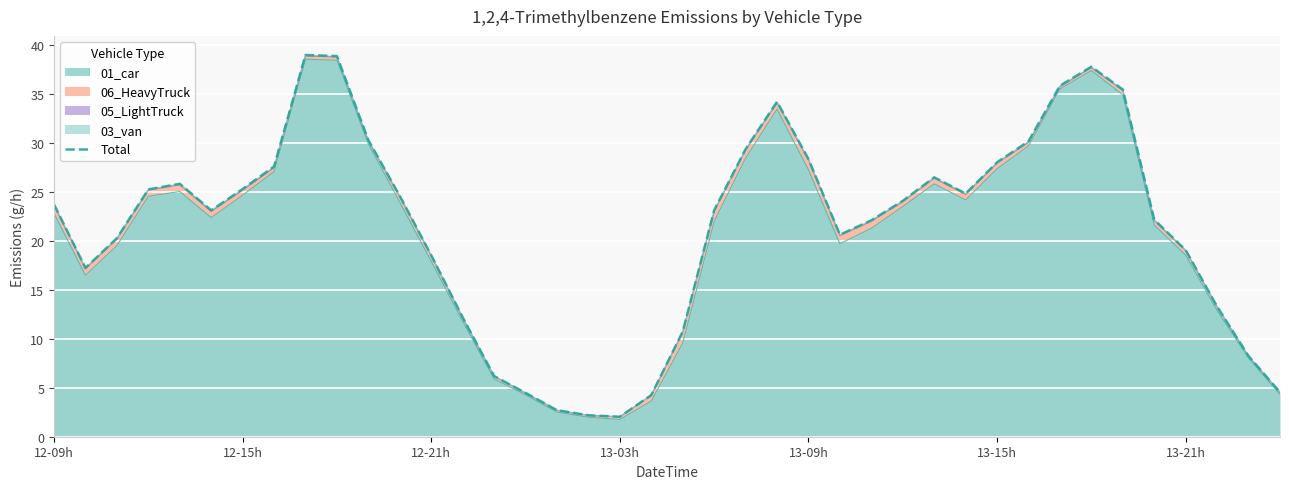

How many points are higher than both their immediate neighbors (excluding endpoints)?

5